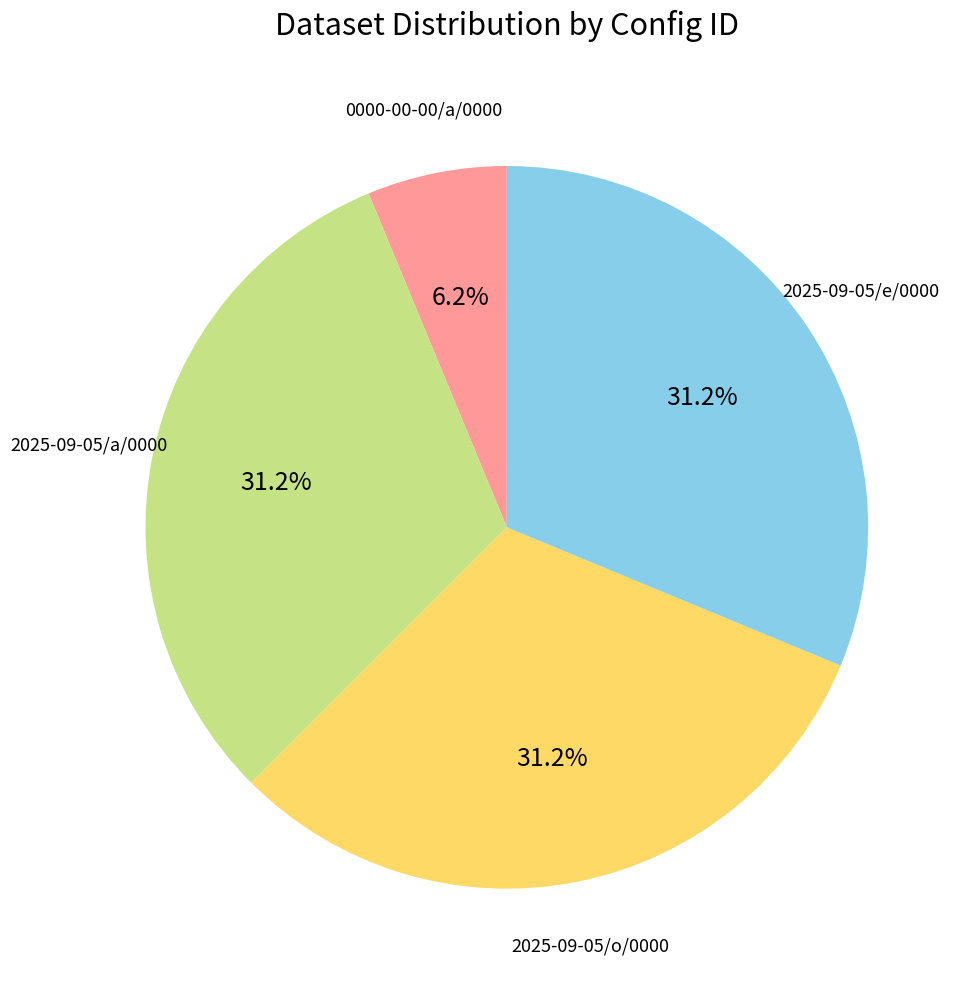

Is there any slice that represents more than half of the pie?

No